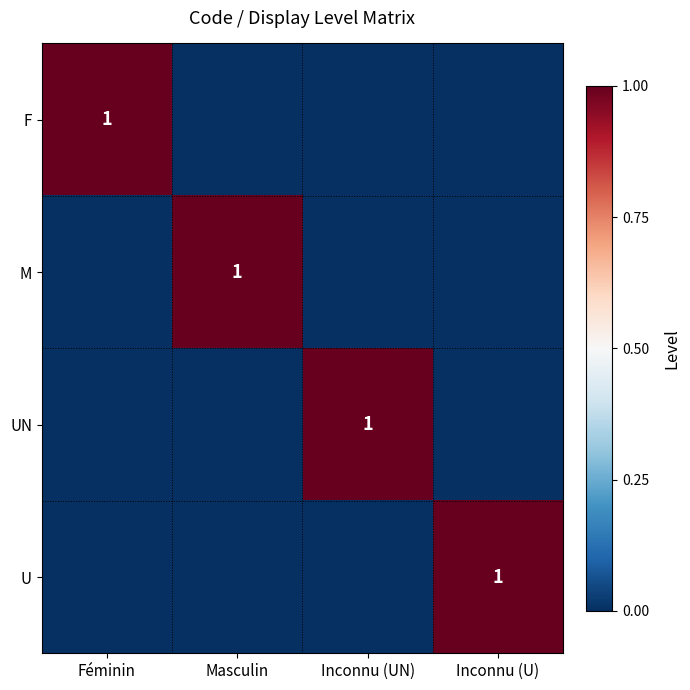

What is the total value across all series at Inconnu (UN)?

1